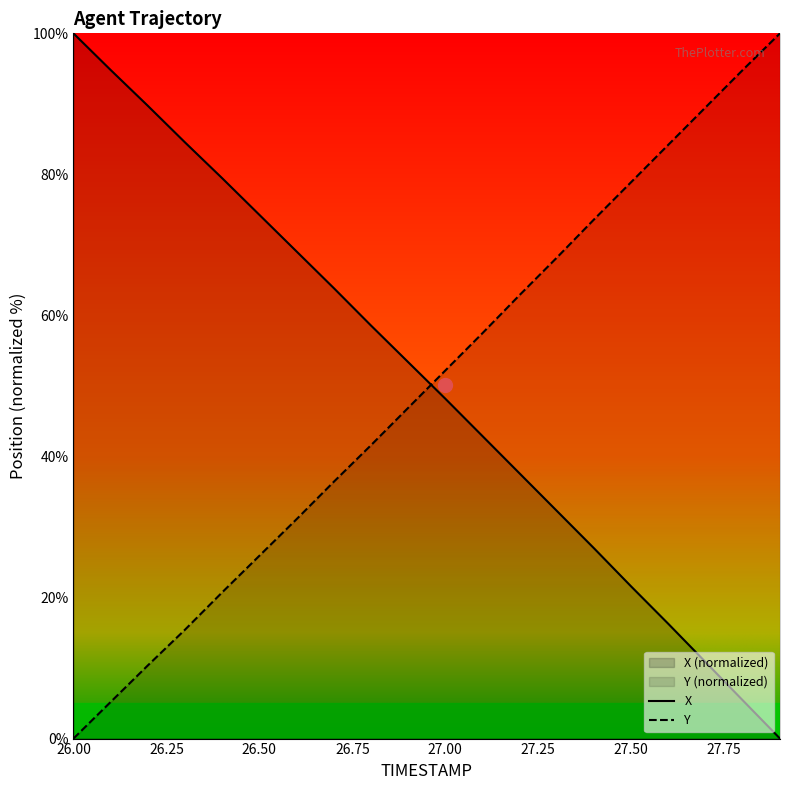

Is this an area chart (filled region under the line)?

No